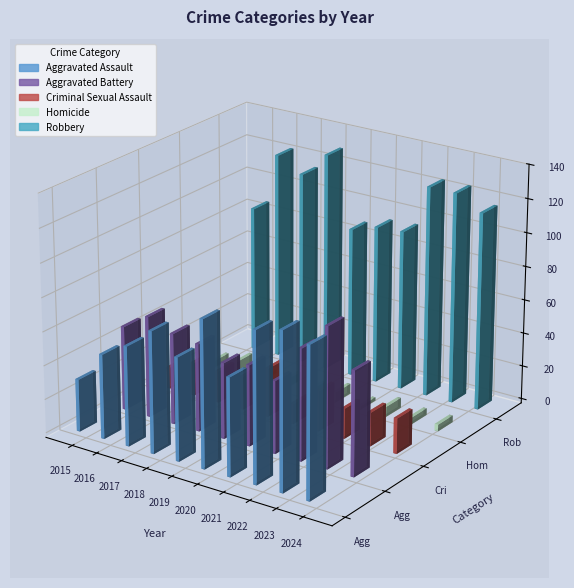

What is the difference between the highest and lowest values at 2022?

119